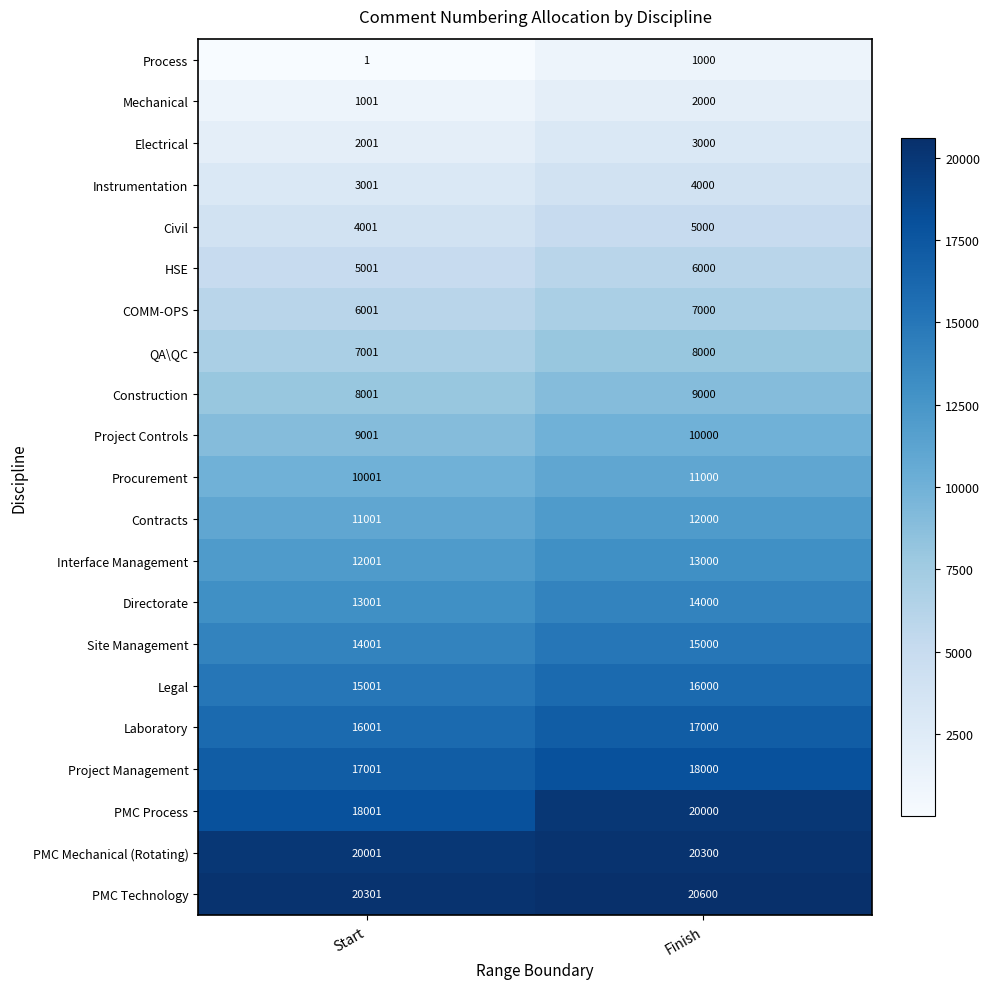

Which series has the widest spread of values?

PMC Process